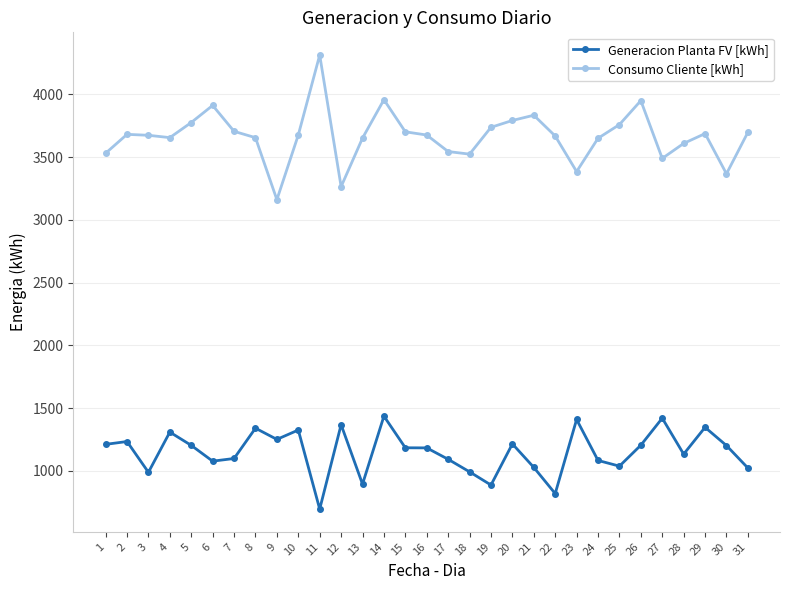

Does the chart display data point markers on the line(s)?

Yes